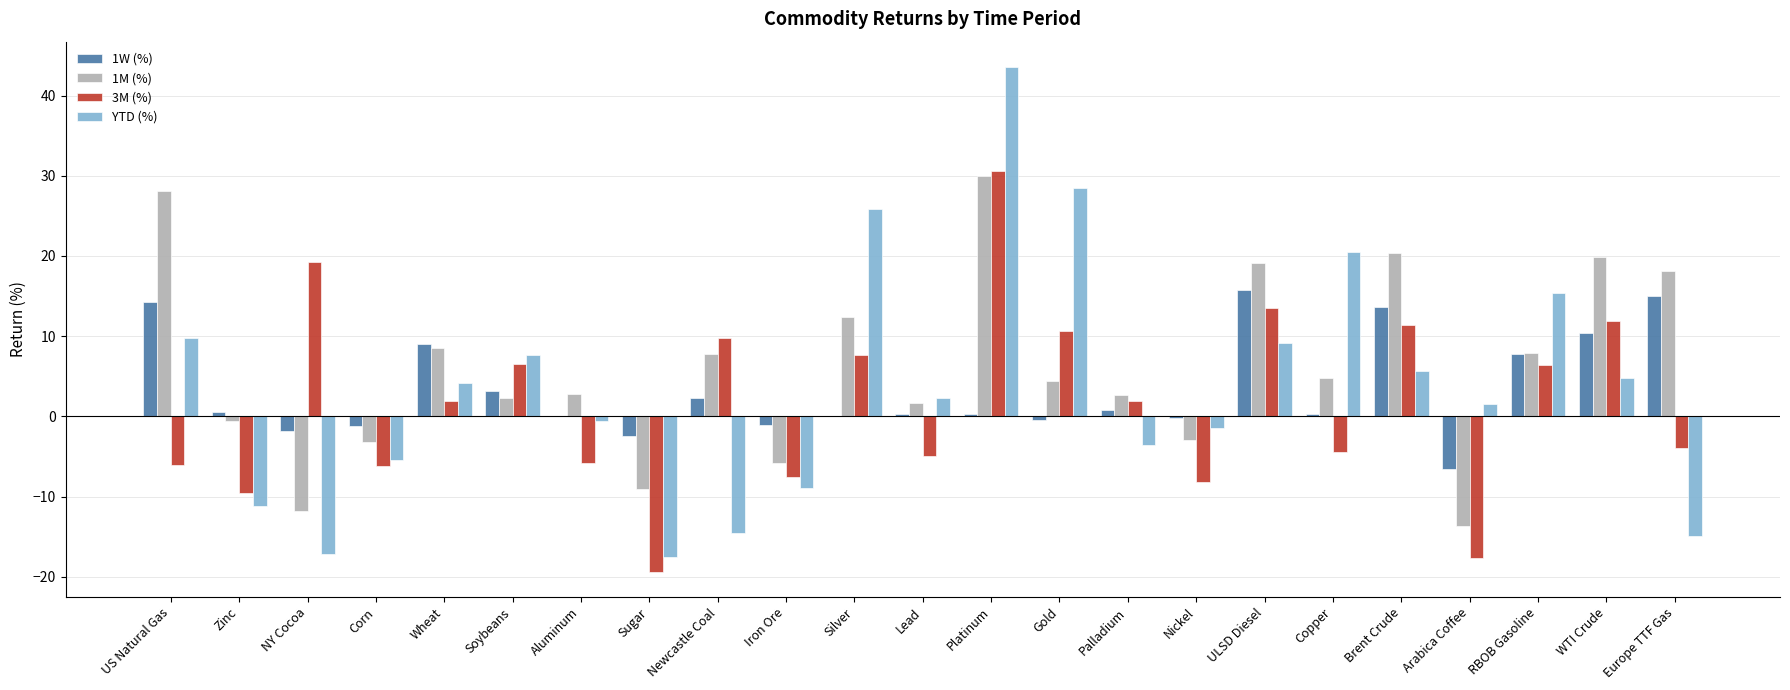

At which label does 1W (%) first exceed 0?

US Natural Gas